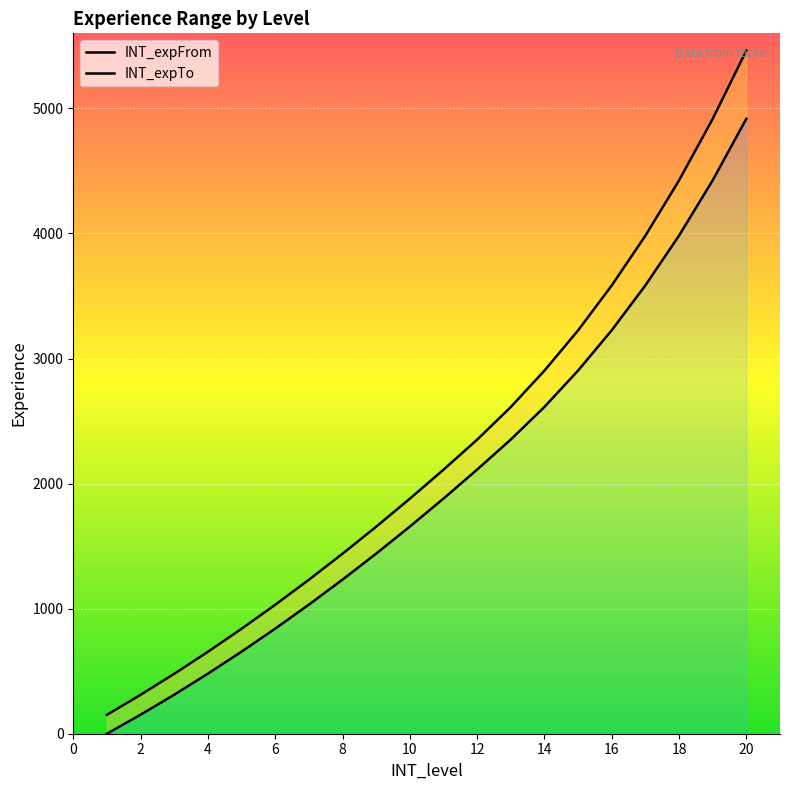

At 3, list the series in order from smallest to largest.

INT_expFrom, INT_expTo